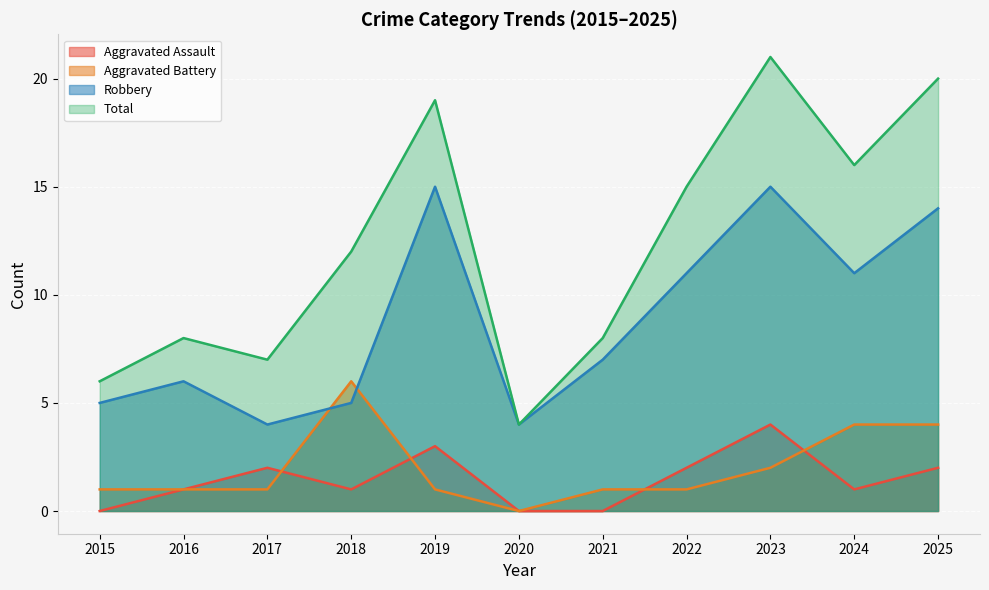

The Total series shows 7 at 2025. True or false?

False